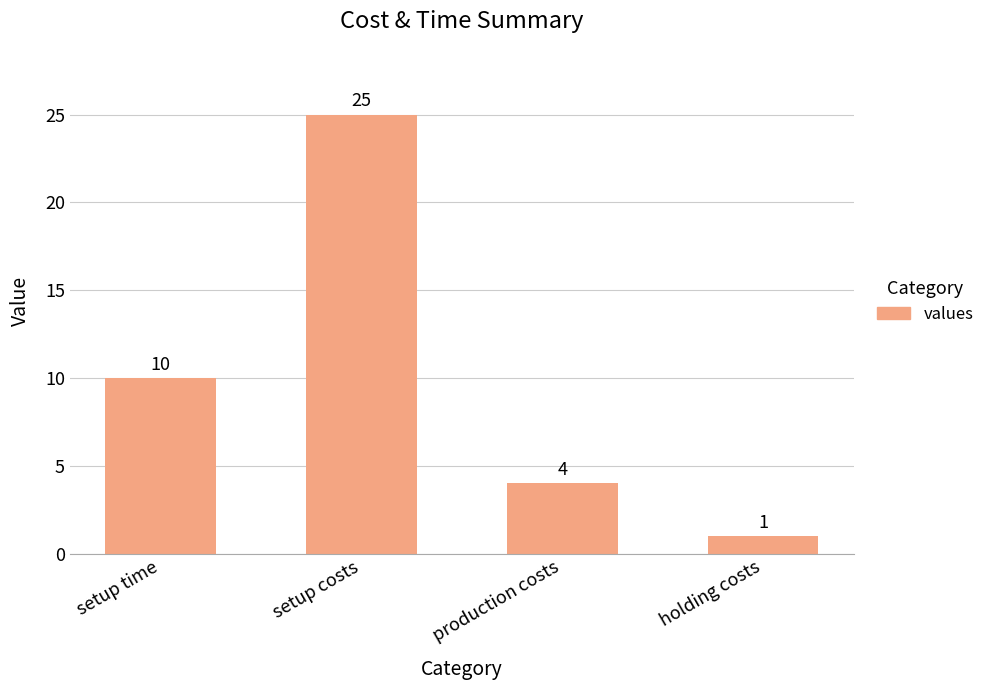

Is it true that the value at setup time is 16?

False